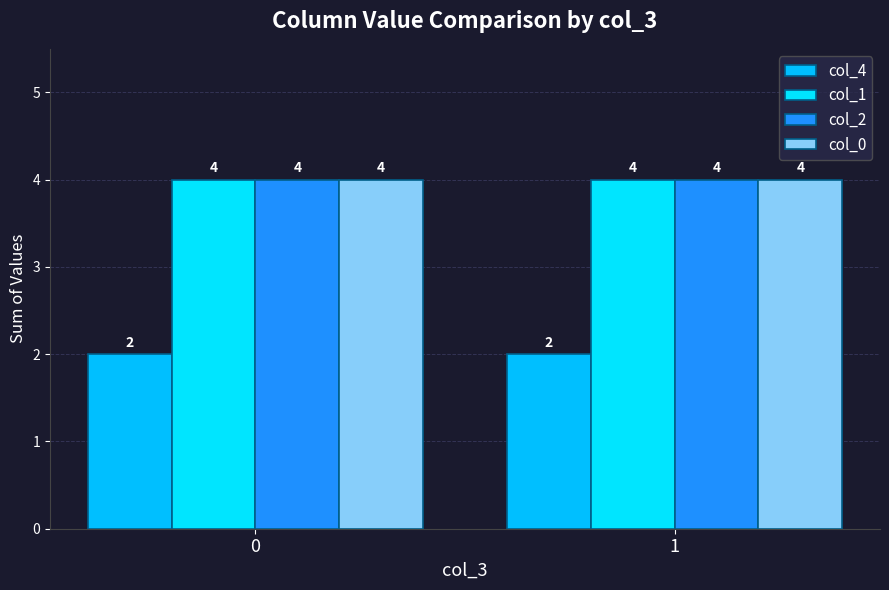

What is the maximum value for col_0?

4